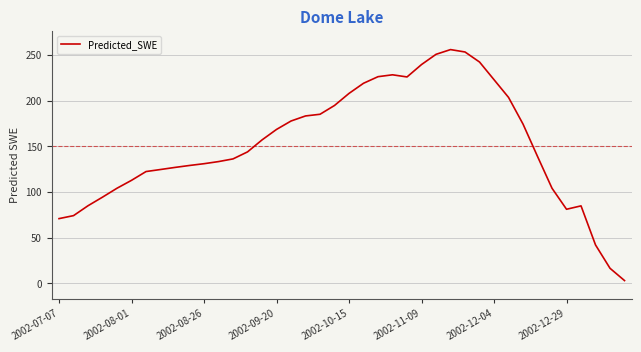

What is the greatest value displayed?

255.8